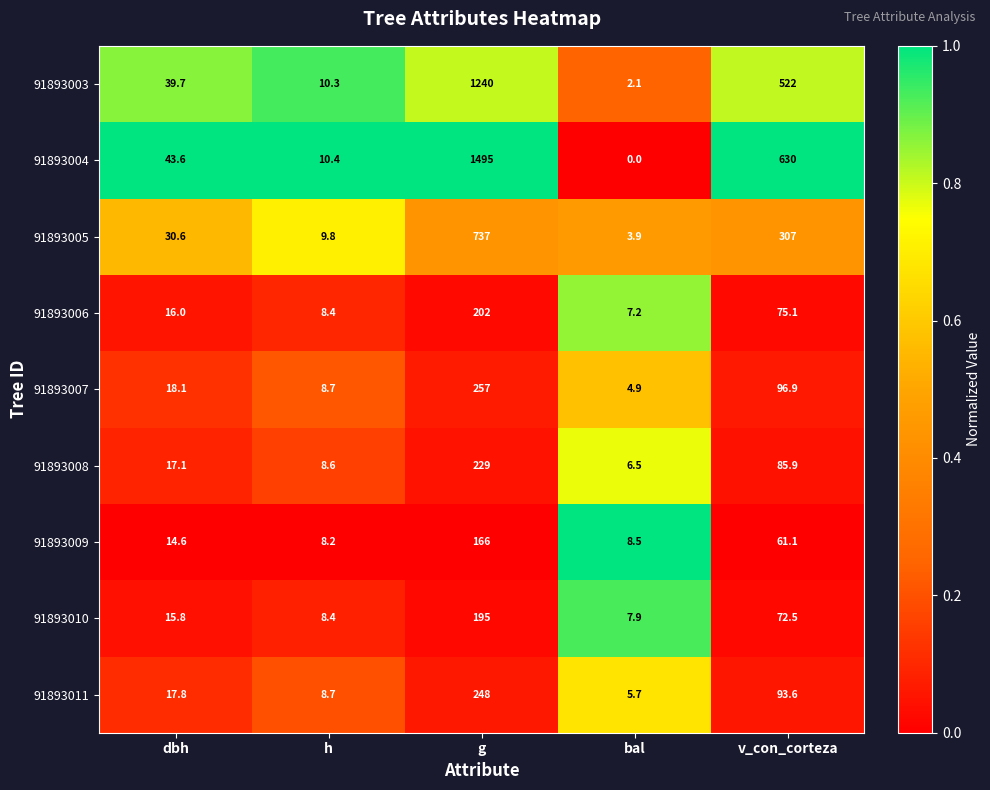

Is it true that 91893007 equals 4.9 at bal?

True